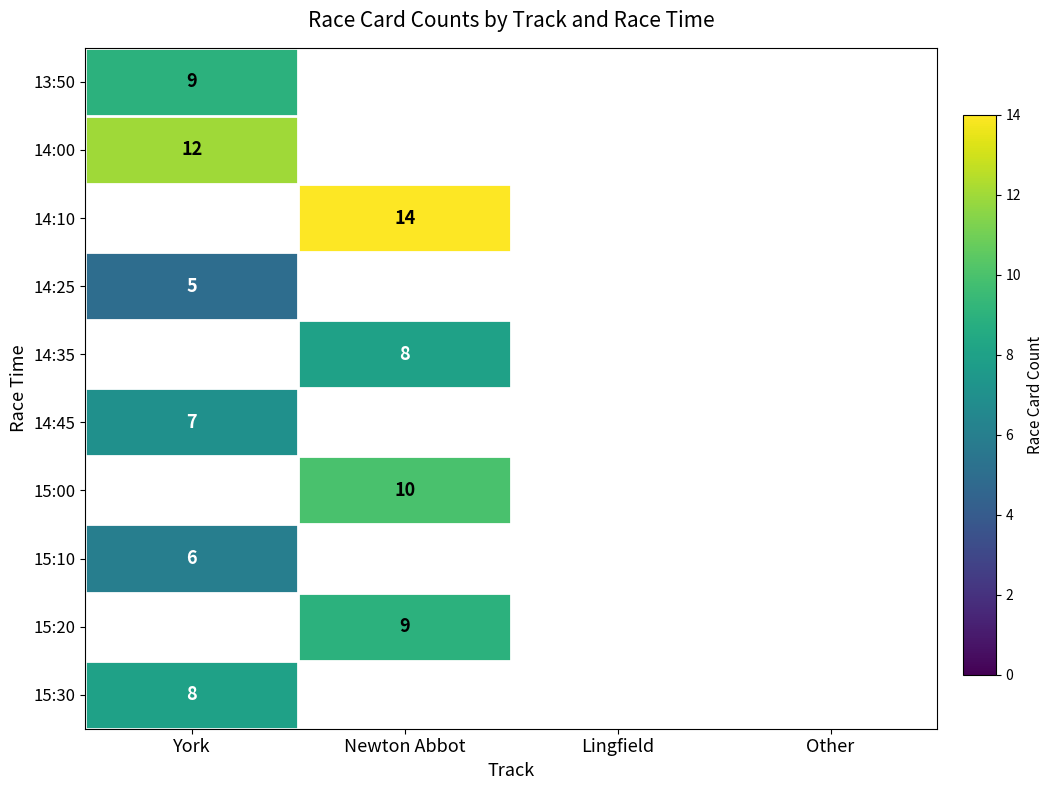

Which label corresponds to the largest value in the chart?

Newton Abbot